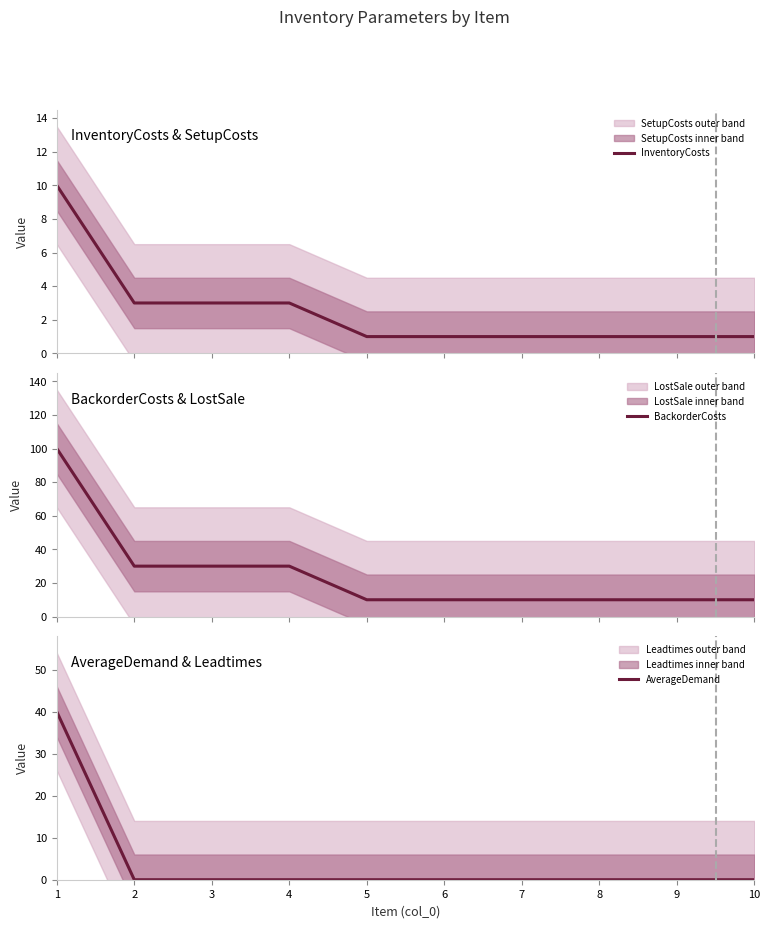

The AverageDemand series shows 0 at 6. True or false?

True